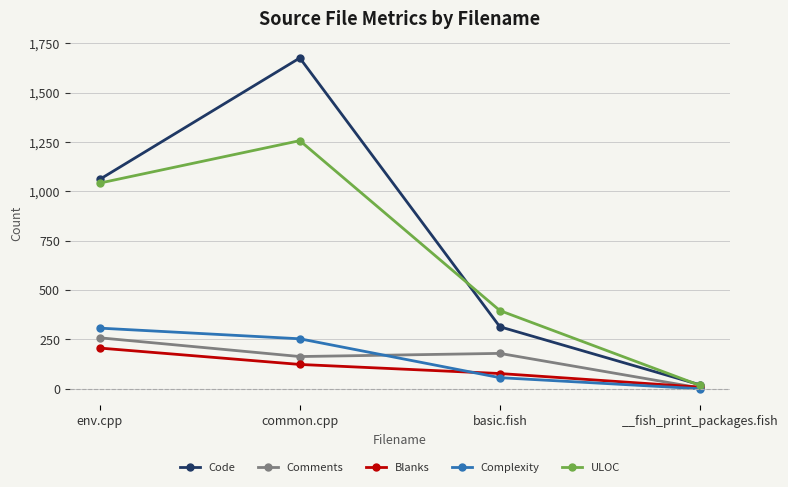

The Comments series shows 179 at basic.fish. True or false?

True